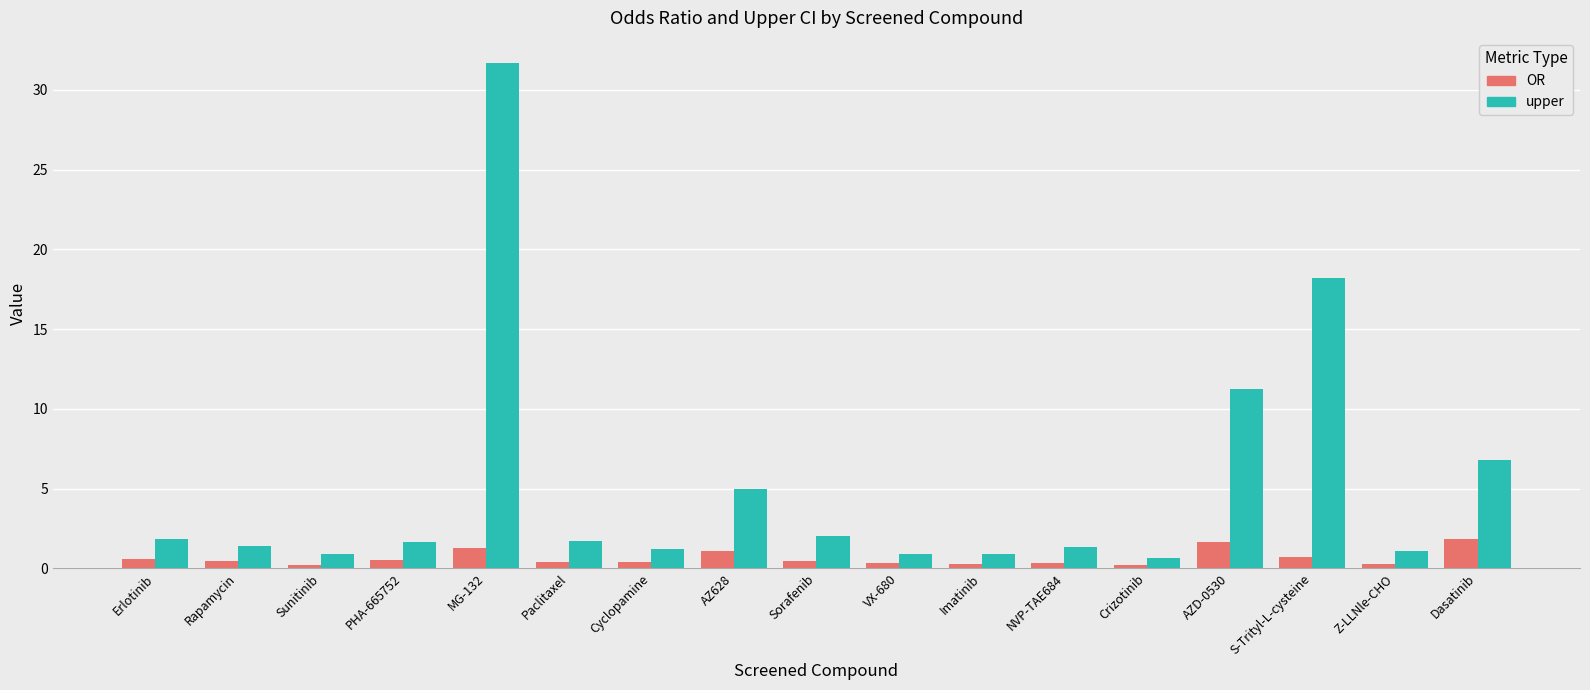

List the series in order of their overall mean, lowest first.

OR, upper